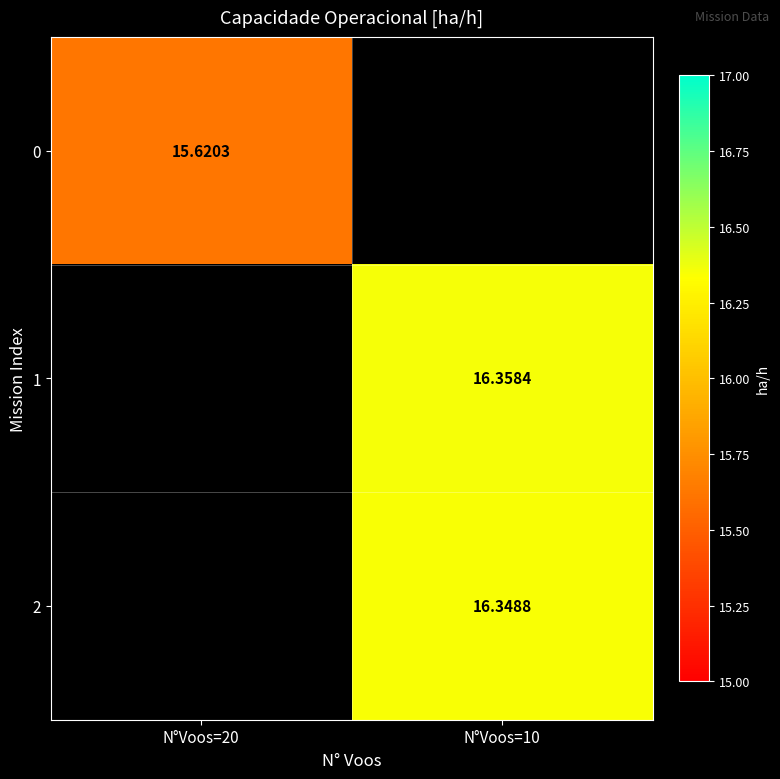

Which has a higher value, N°Voos=20 or N°Voos=10?

N°Voos=10